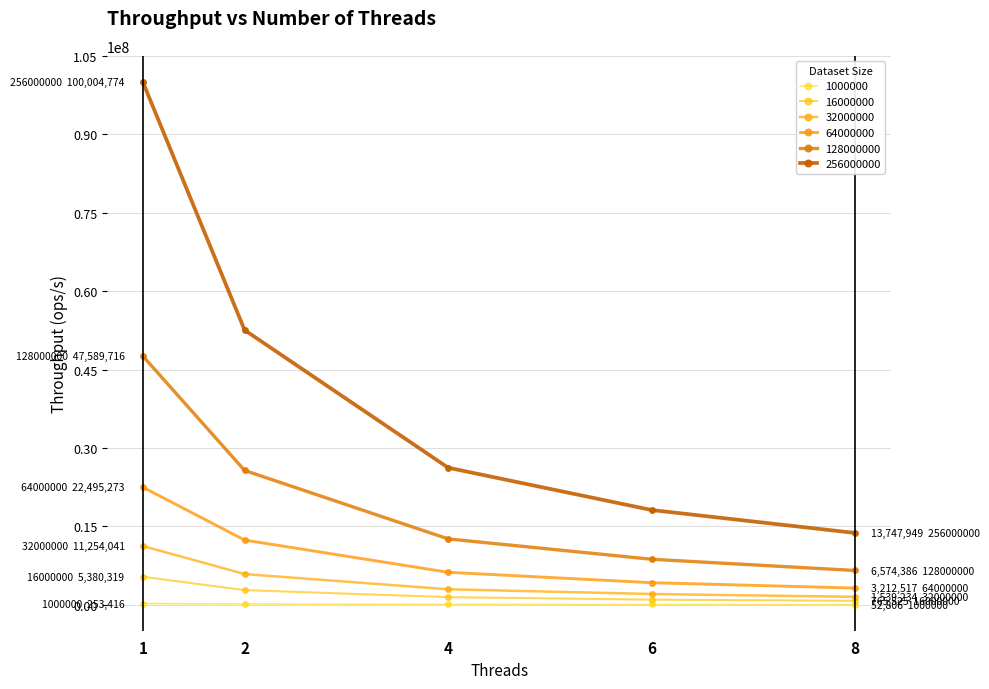

What is the difference between the 32000000 values at 1 and 8?

9714806.8